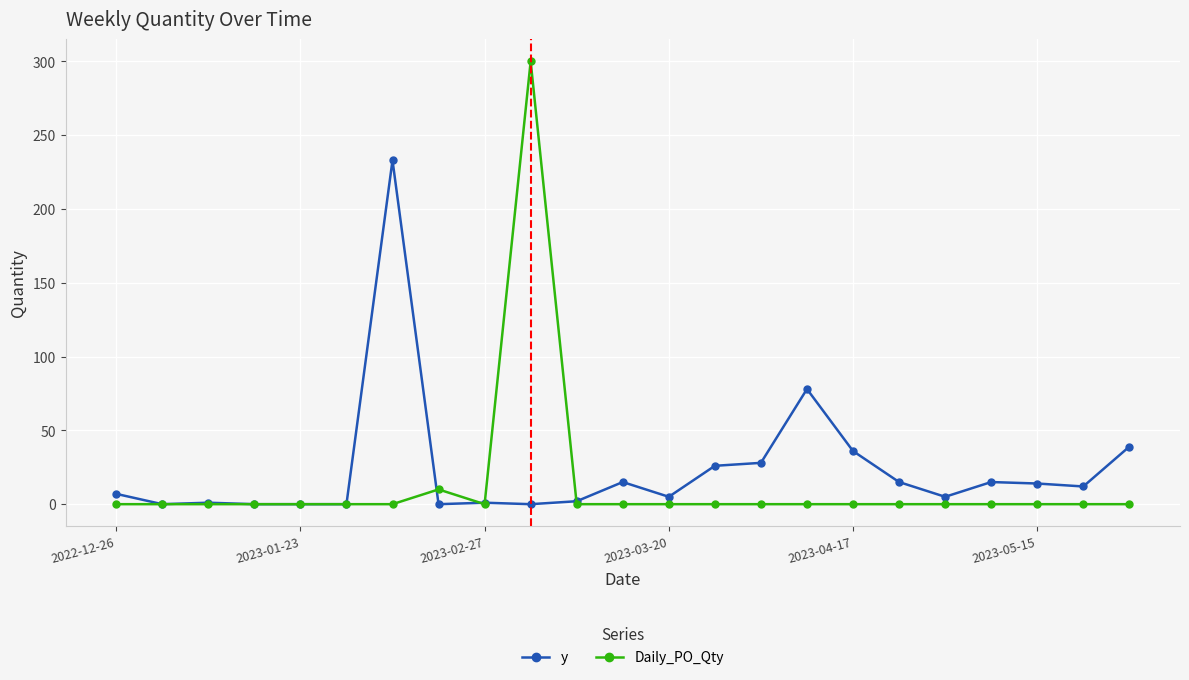

What is the value of the y point at the 16th from the left?

78